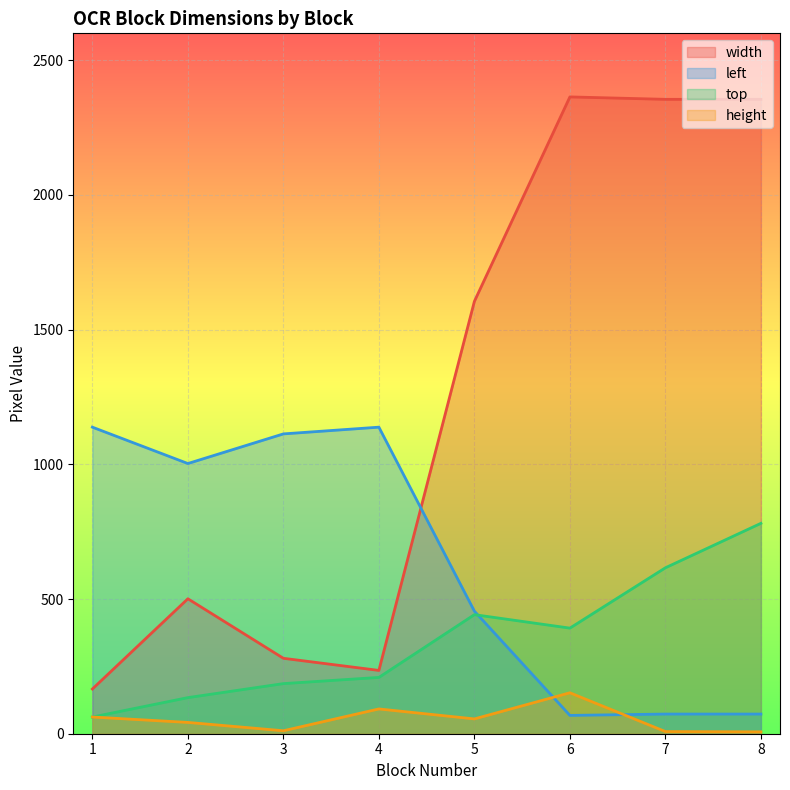

How many intersections are there between left and height?

2